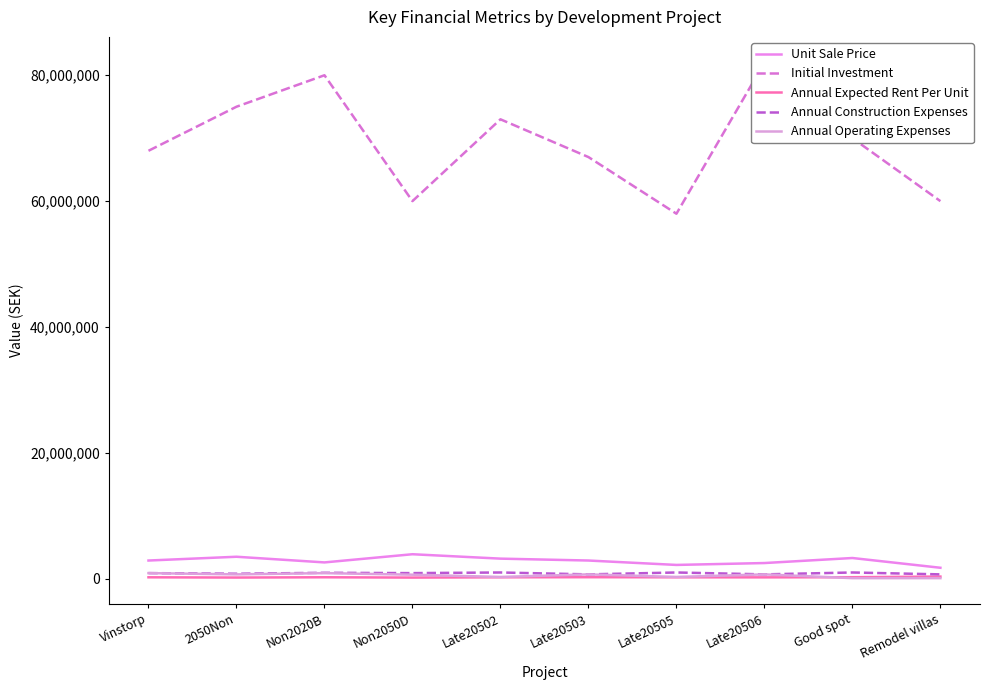

What is the sum of all Initial Investment values?

693000000